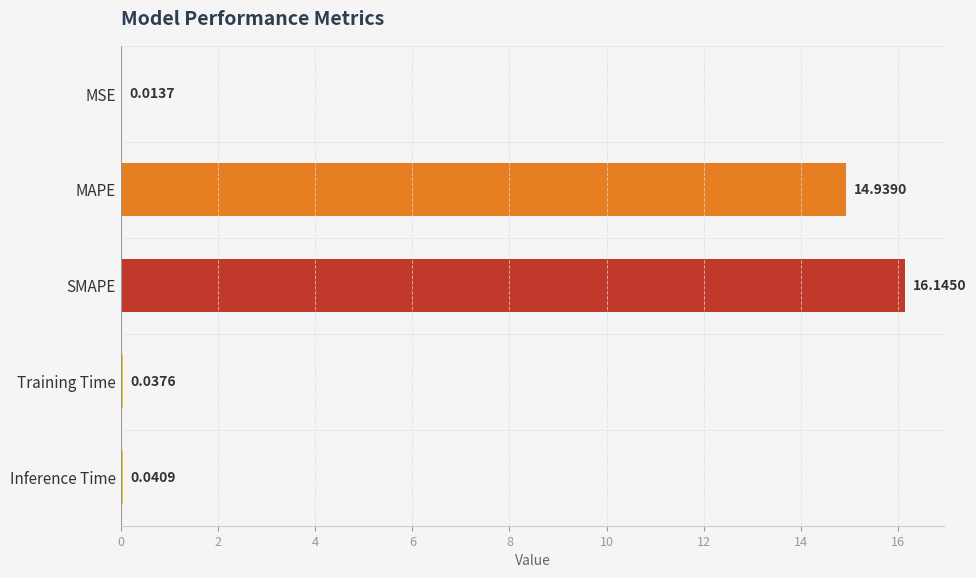

What is the change in value from SMAPE to Inference Time?

-16.1